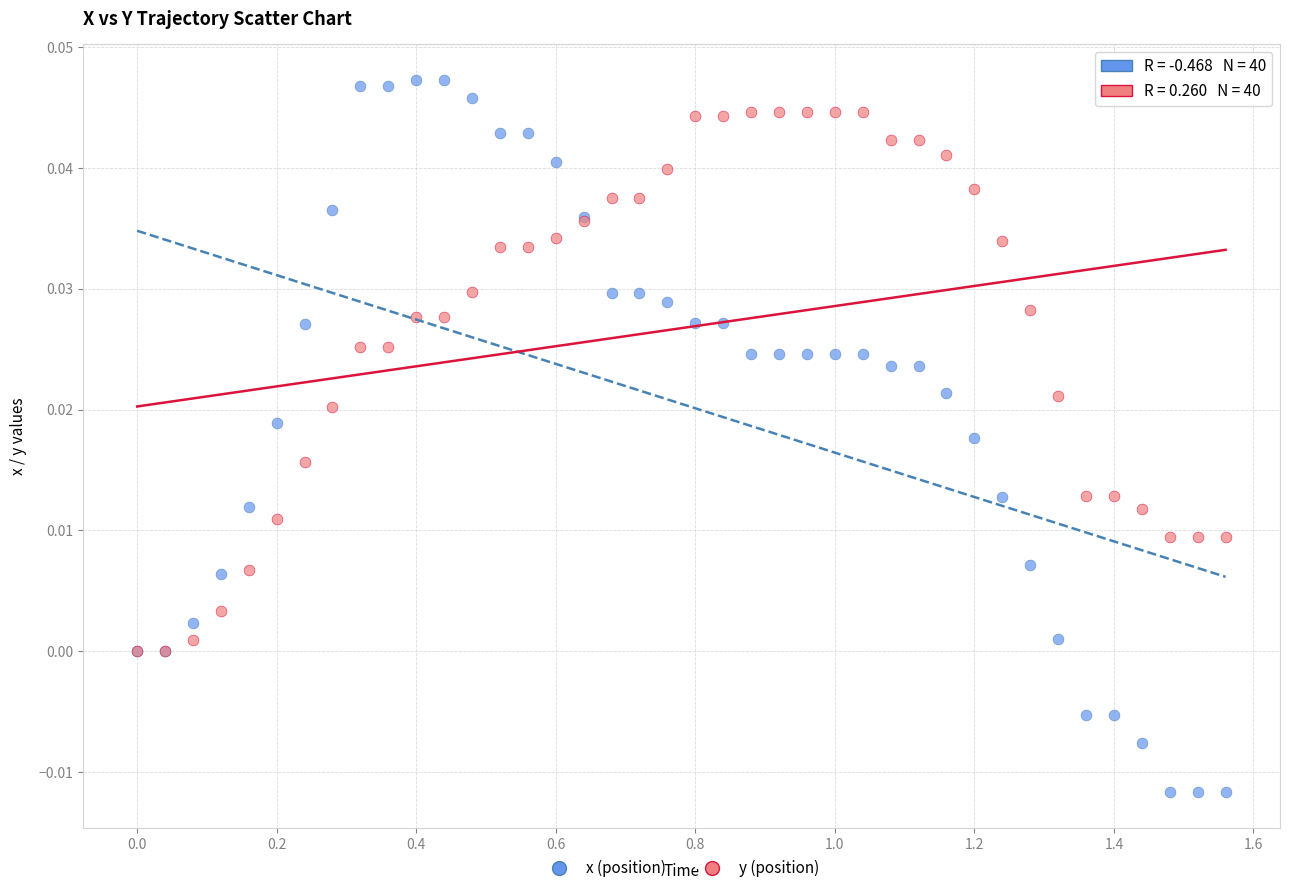

What are all the series names shown in the legend?

x (position), y (position)